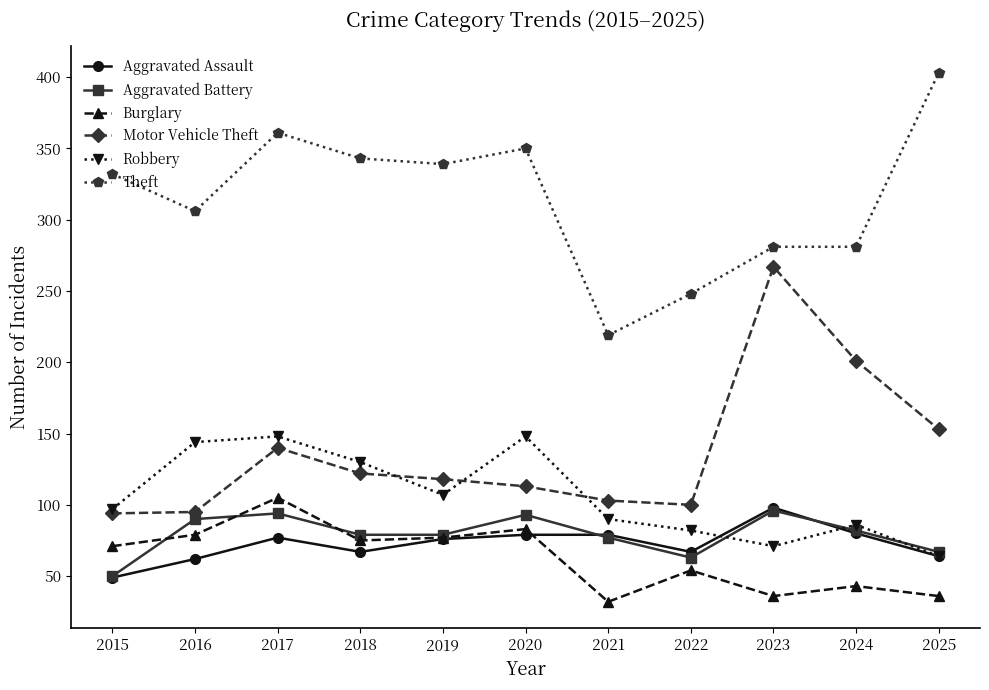

At how many categories does at least one series exceed 286?

7